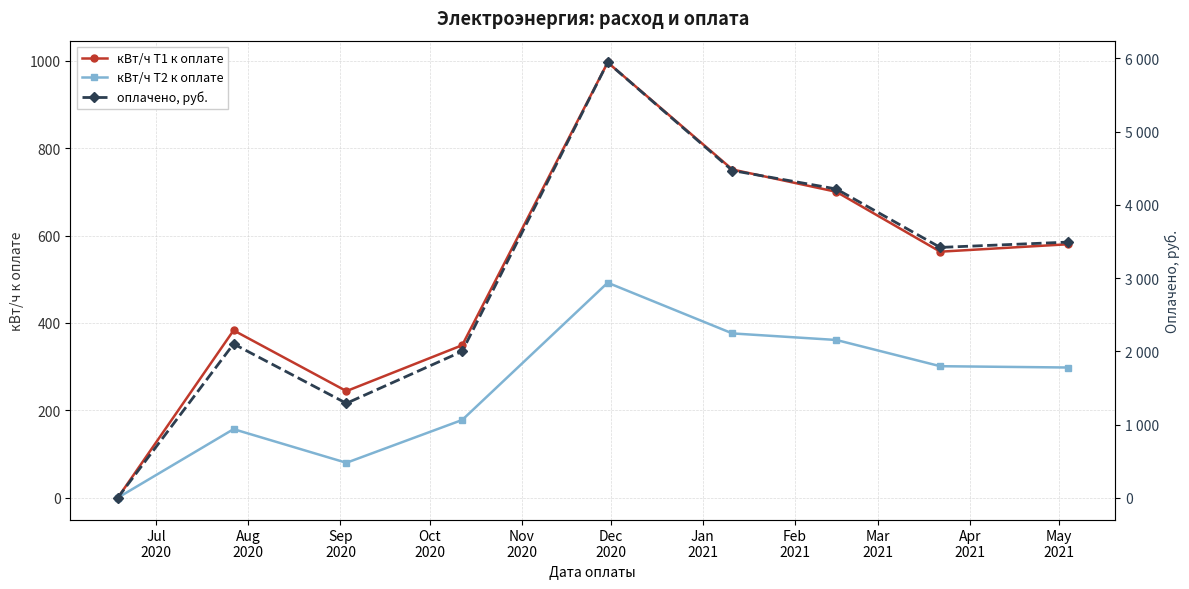

In кВт/ч Т1 к оплате, how many points are lower than both neighbors (excluding endpoints)?

2